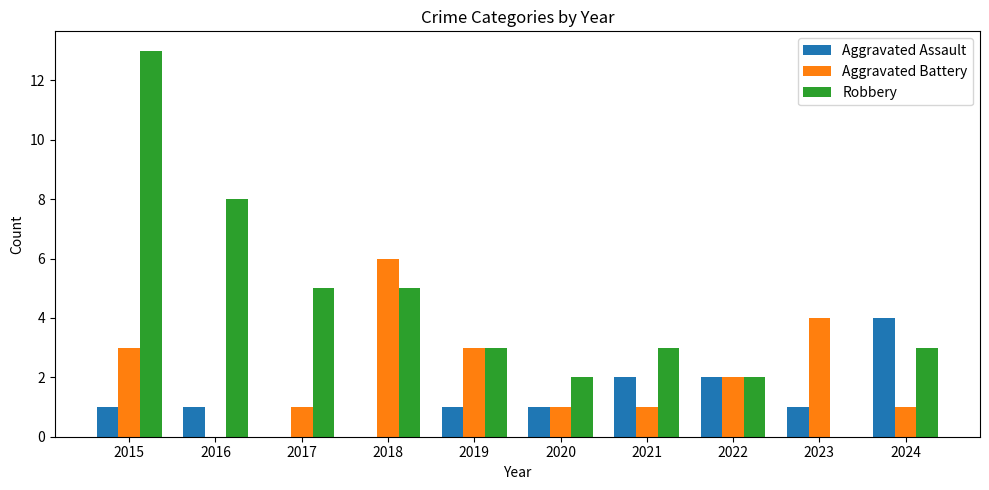

Read the Aggravated Assault value at 2016.

1